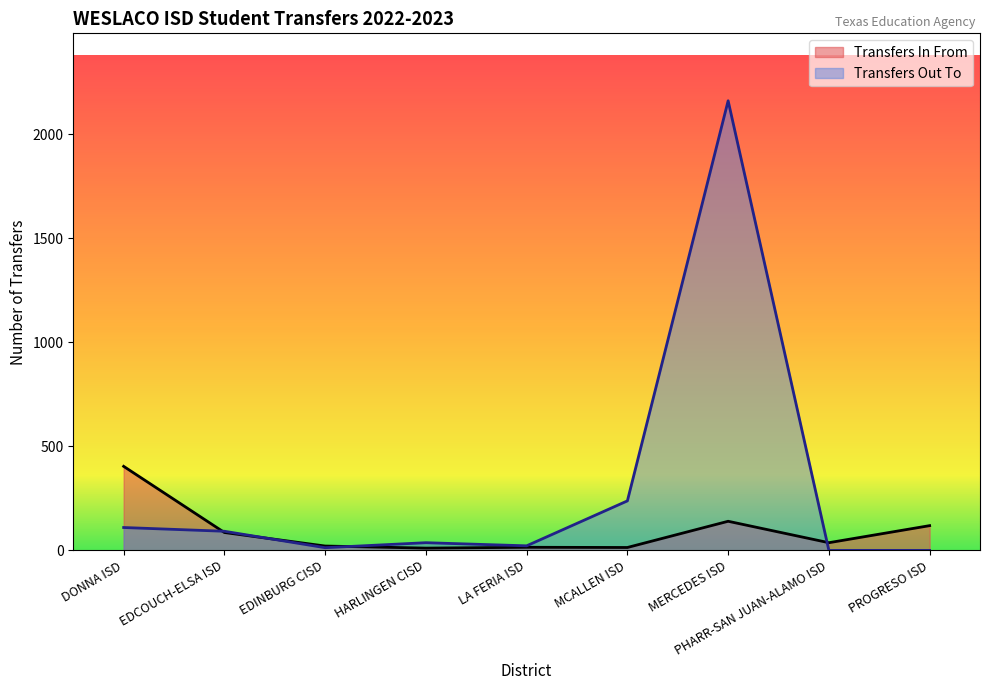

Which series has the widest spread of values?

Transfers Out To